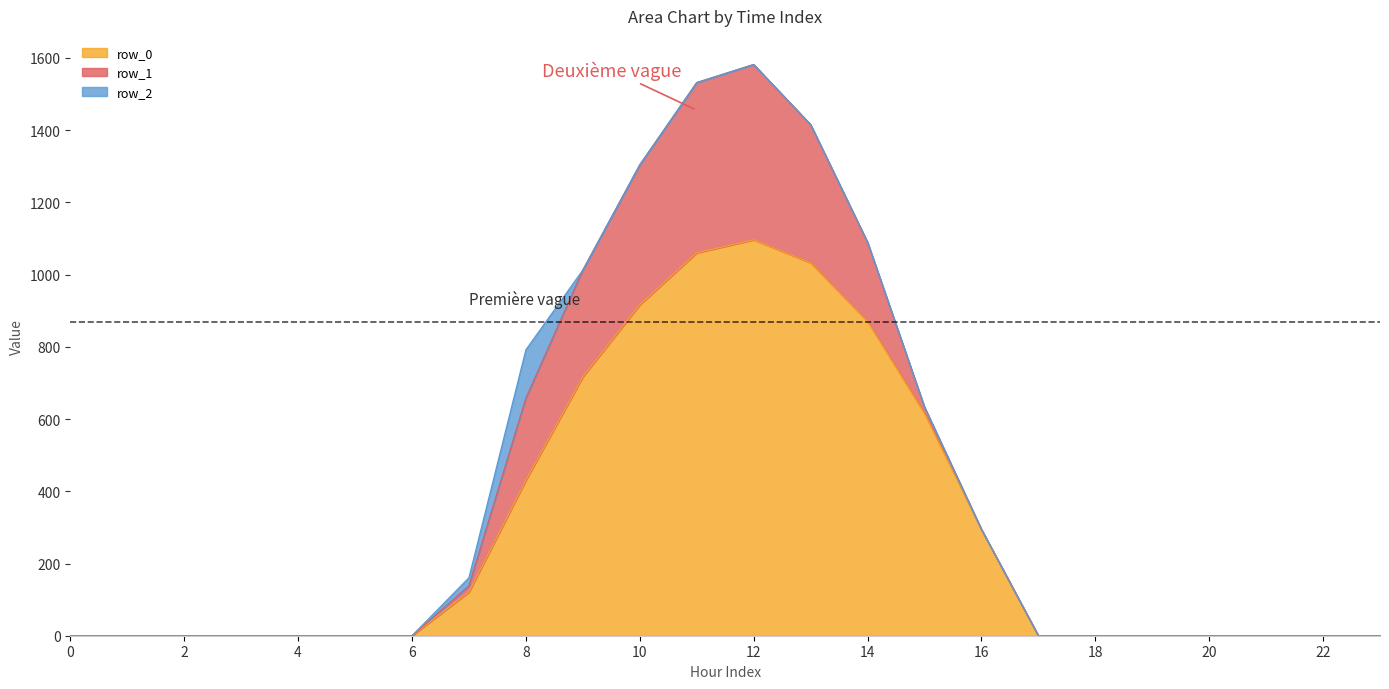

Rank the series at 22 from lowest to highest value.

row_0, row_1, row_2